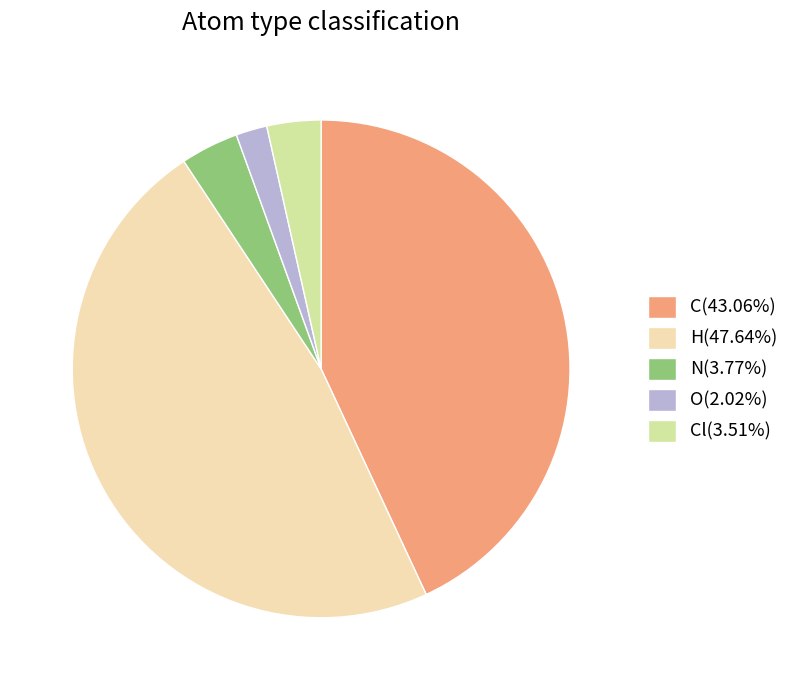

What is the ratio of the value at C(43.06%) to the value at N(3.77%)?

11.4